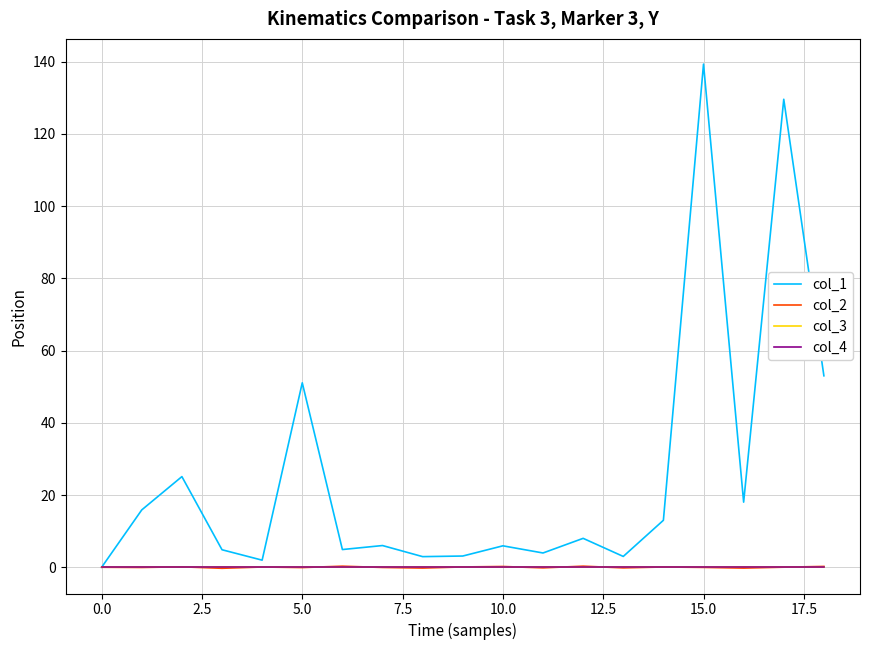

What is the sum of all col_1 values?

489.8